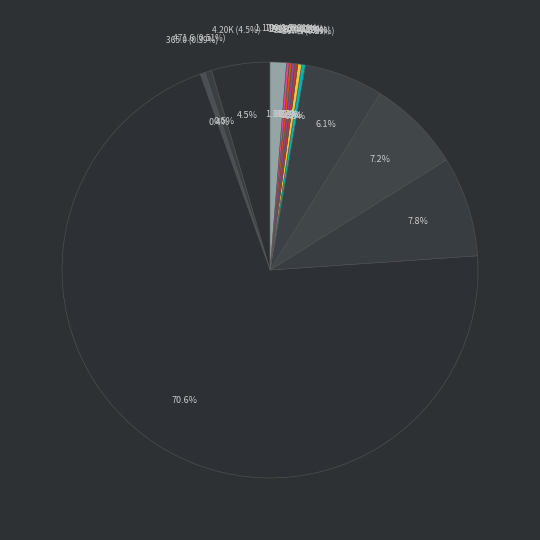

What is the total percentage of Walleye_pollock_1990 and Pacific_capelin_1990?

0.5%